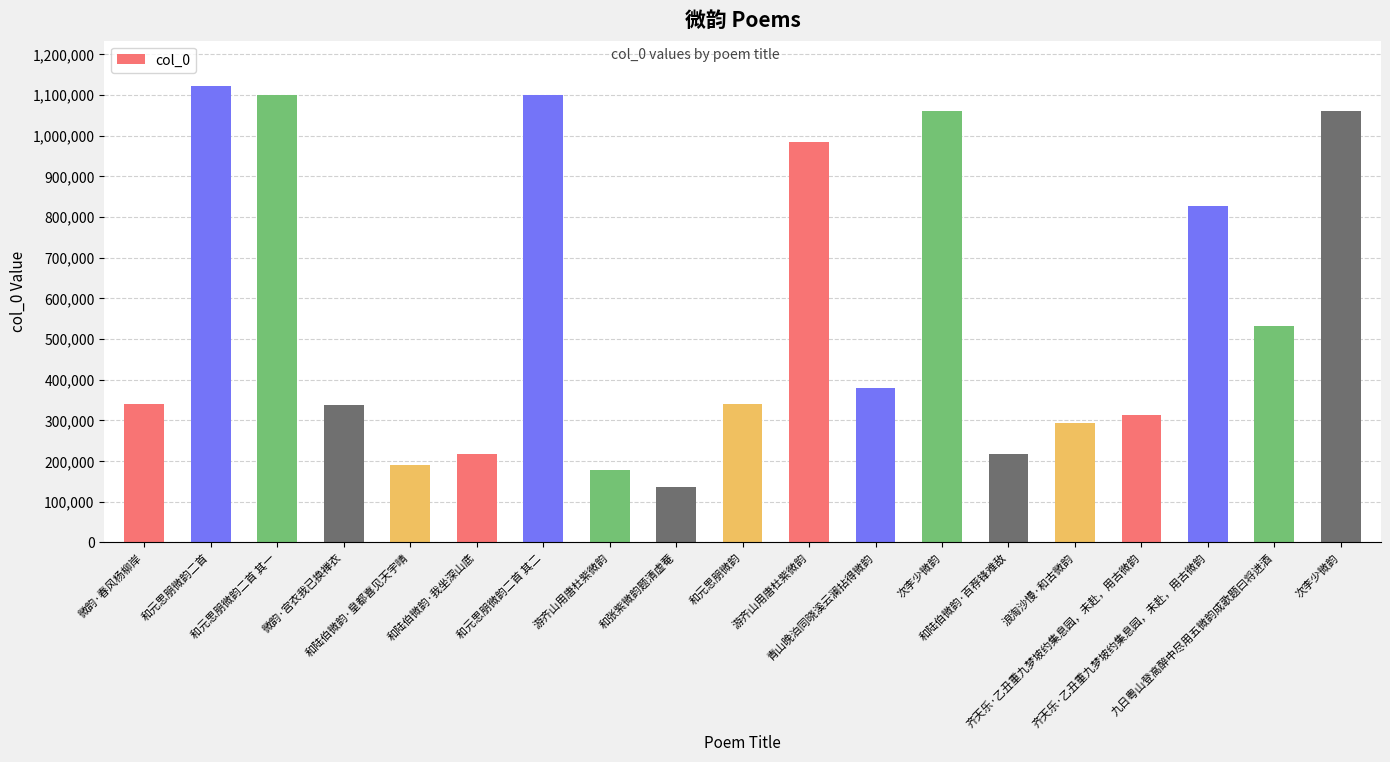

Are the bars grouped side by side (vs. stacked)?

No